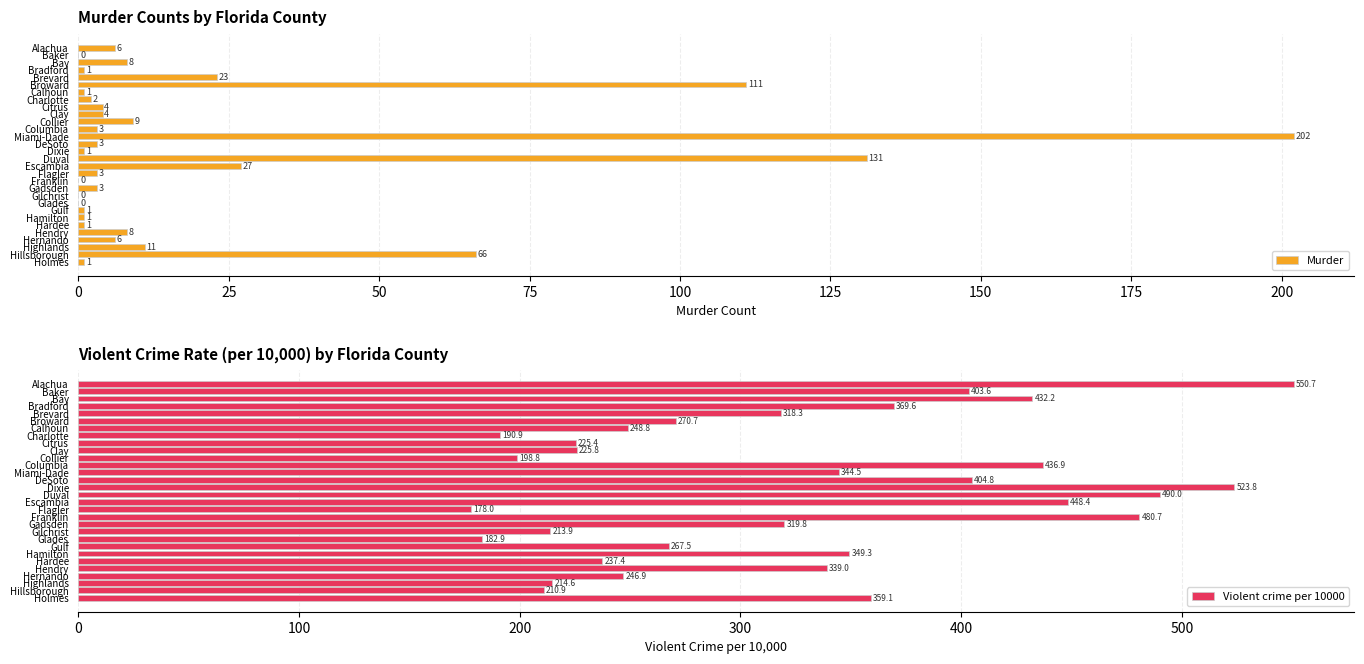

What is the difference between the maximum and second lowest values in the Murder series?

202.0